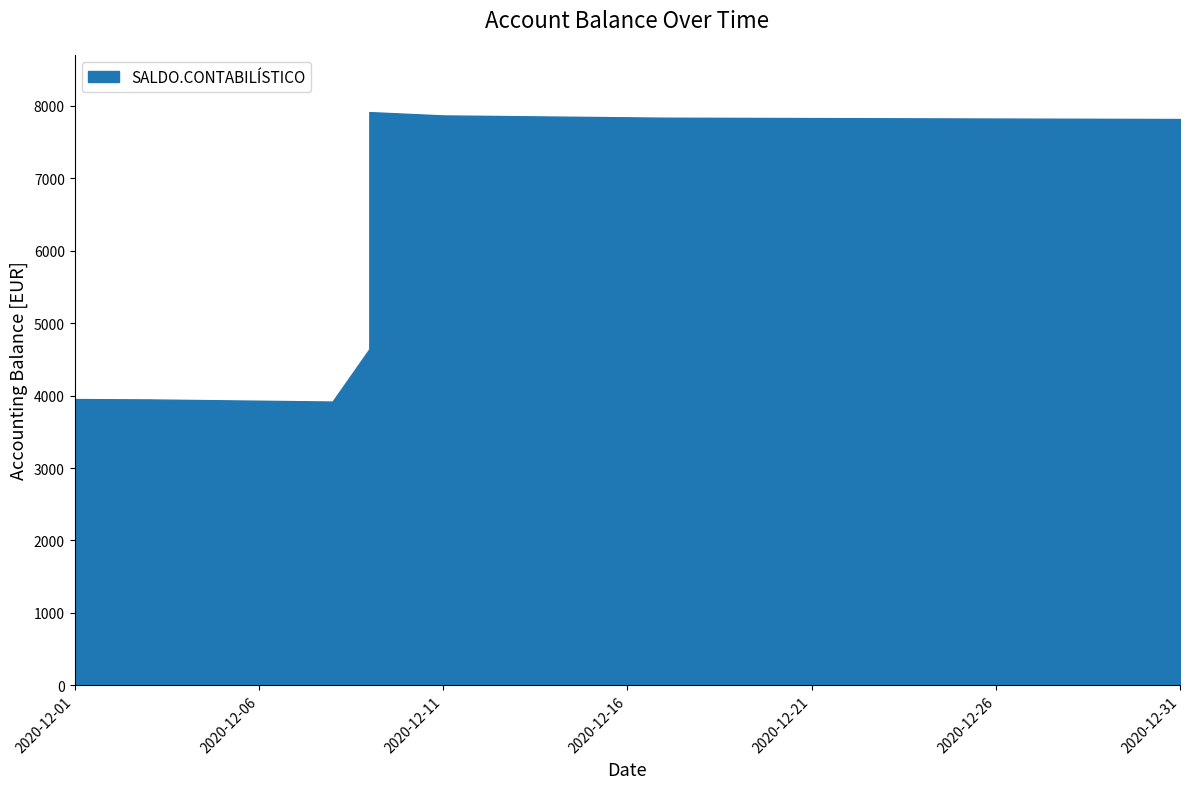

How many data points are less than 5709?

7